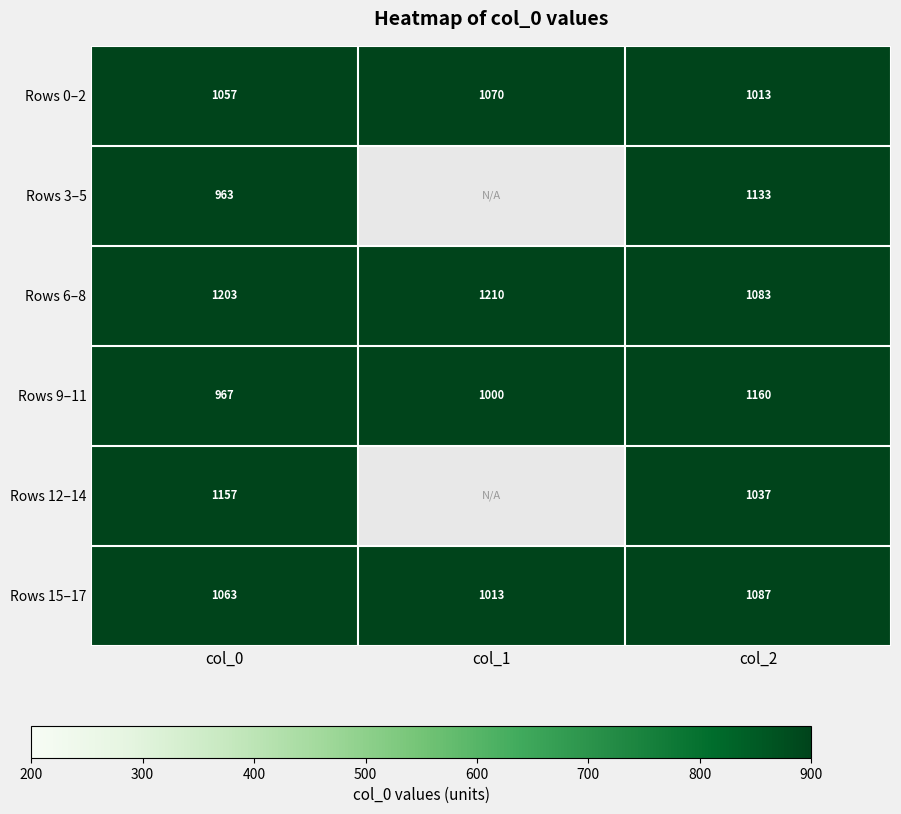

At how many categories does at least one series exceed 1076?

3